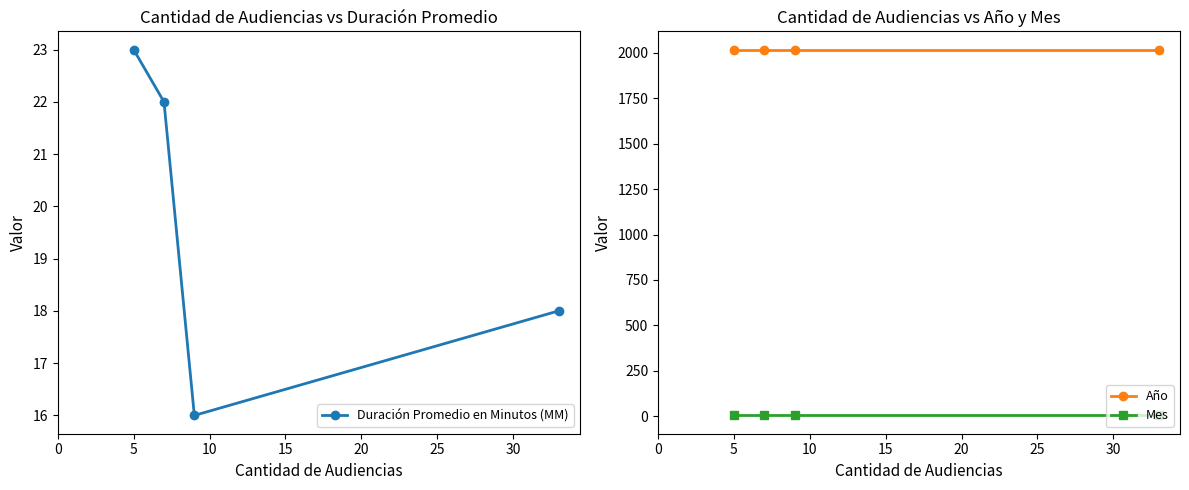

What is the minimum value shown in the chart?

4